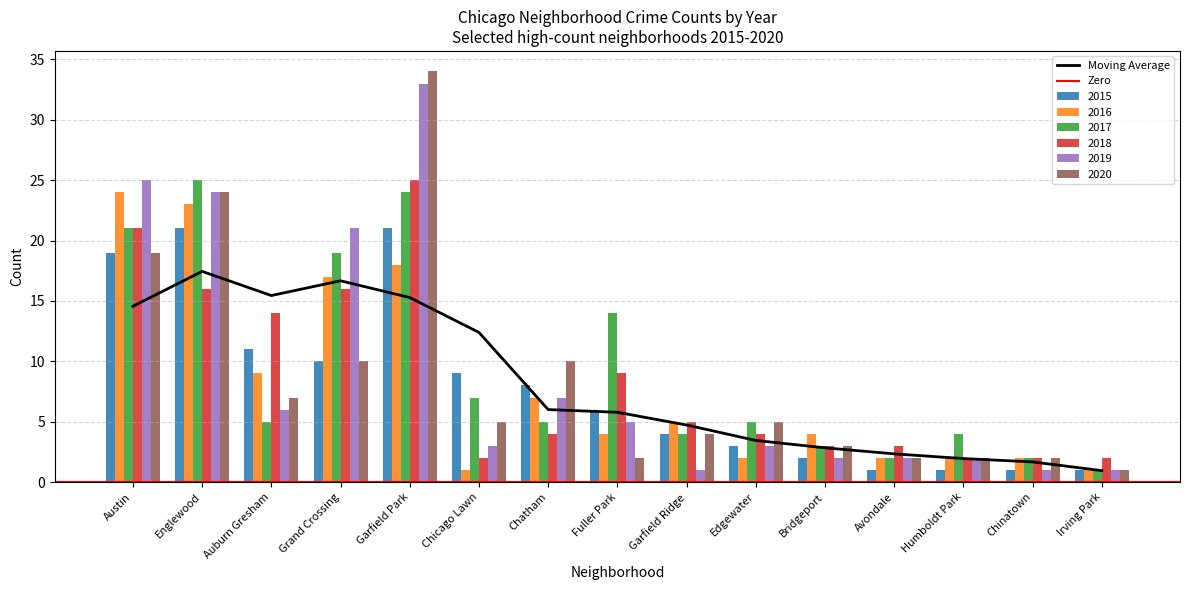

Which category has the lowest value in the 2020 series?

Irving Park